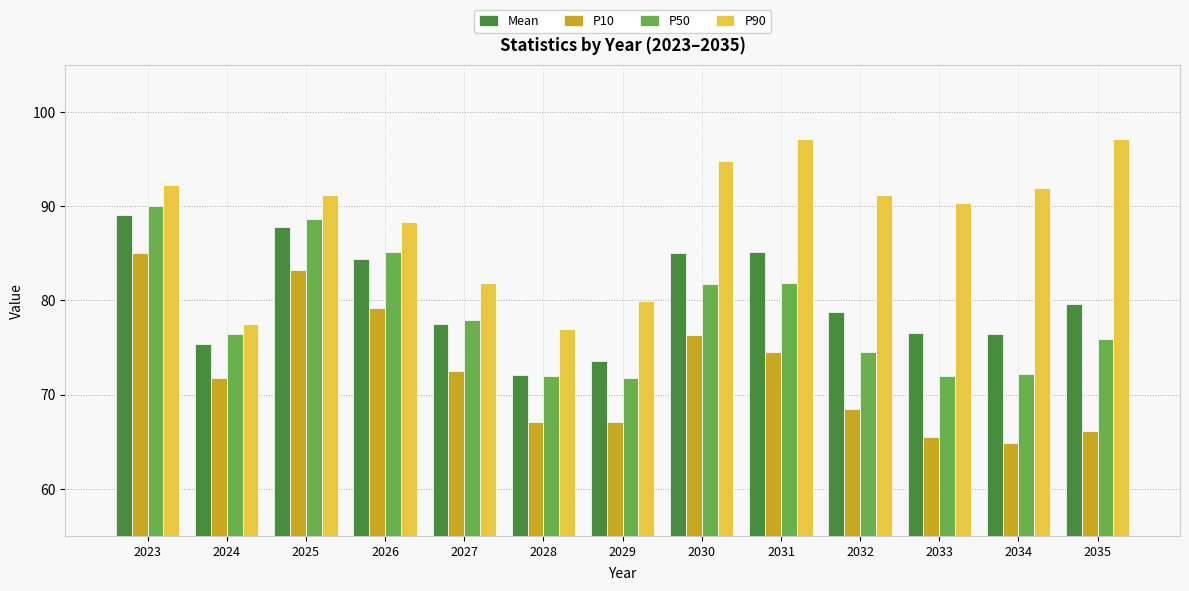

What is the spread (max minus min) of values at 2023?

7.2